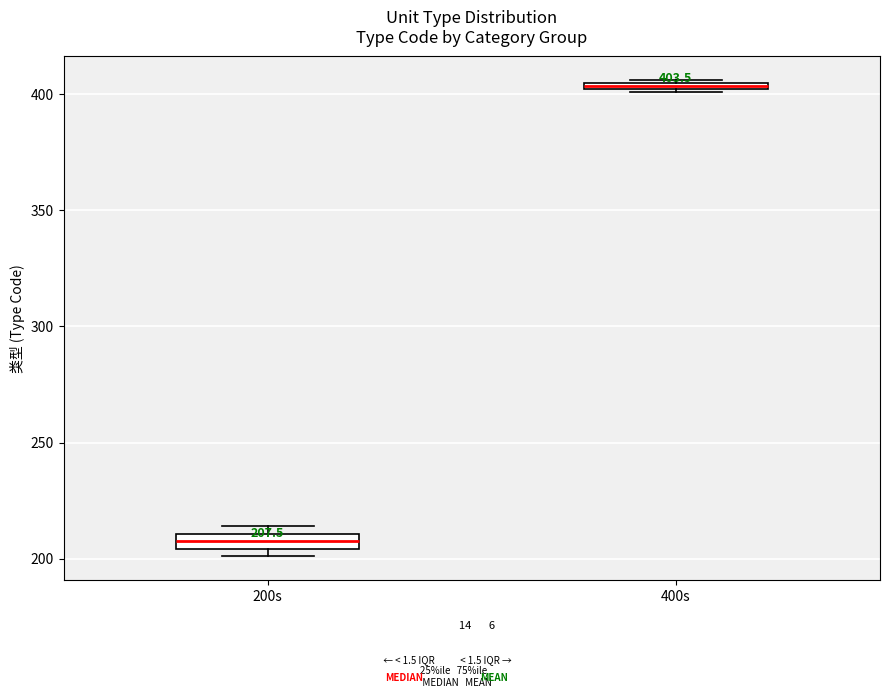

Which box has the lowest median line?

200s